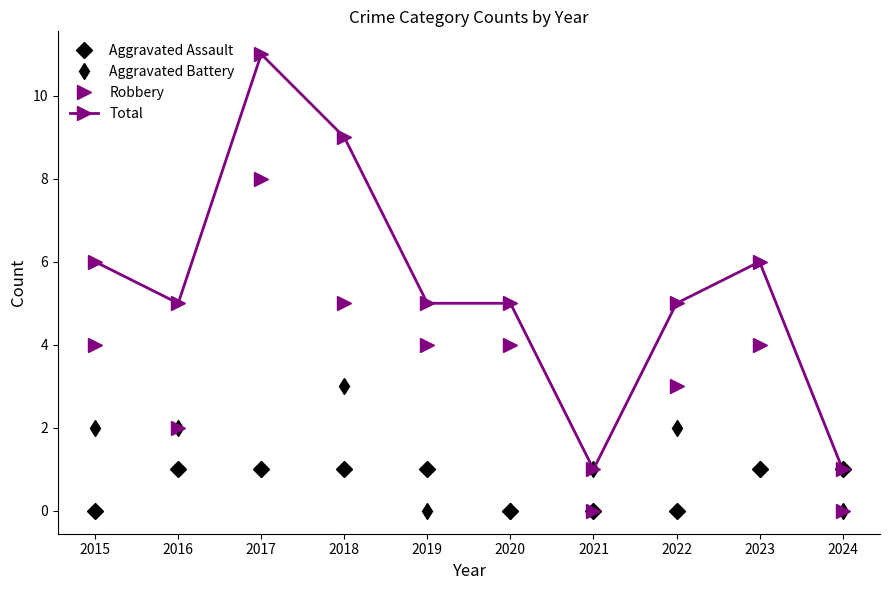

What is the difference between the maximum and second lowest values in the Aggravated Assault series?

1